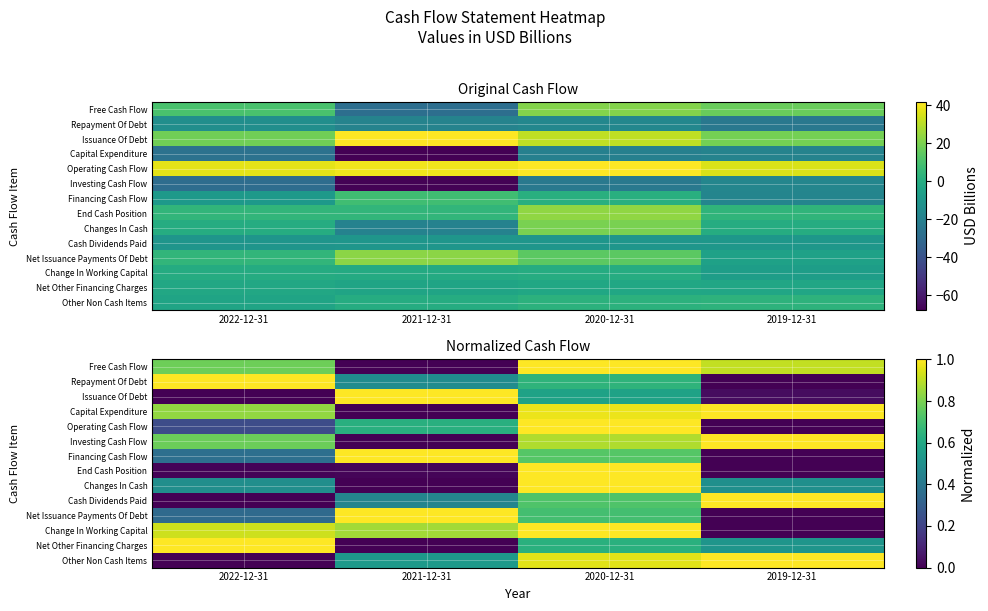

The End Cash Position series shows 1.0 at 2020-12-31. True or false?

True